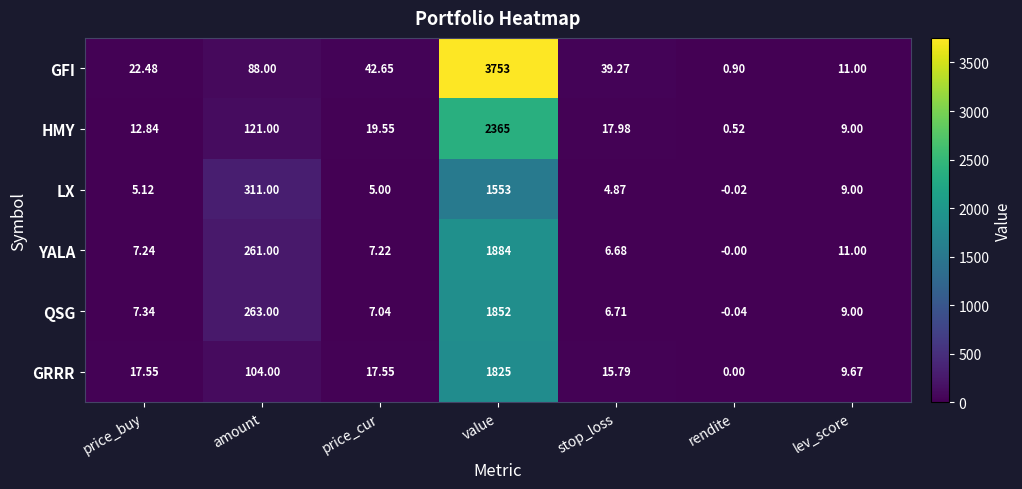

At which category is the sum across all series the highest?

value